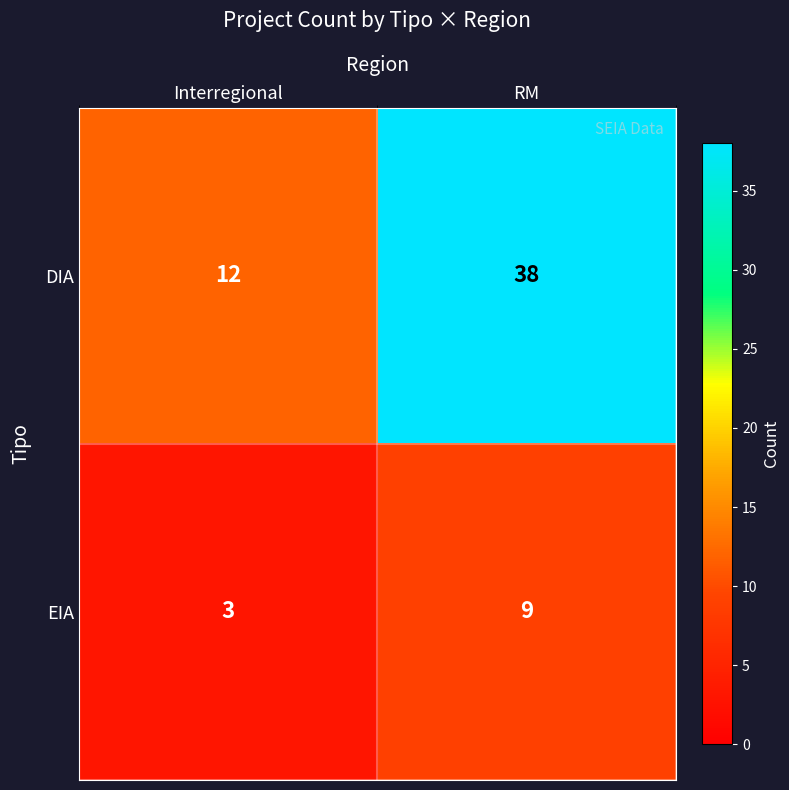

At which category is the sum across all series the highest?

RM